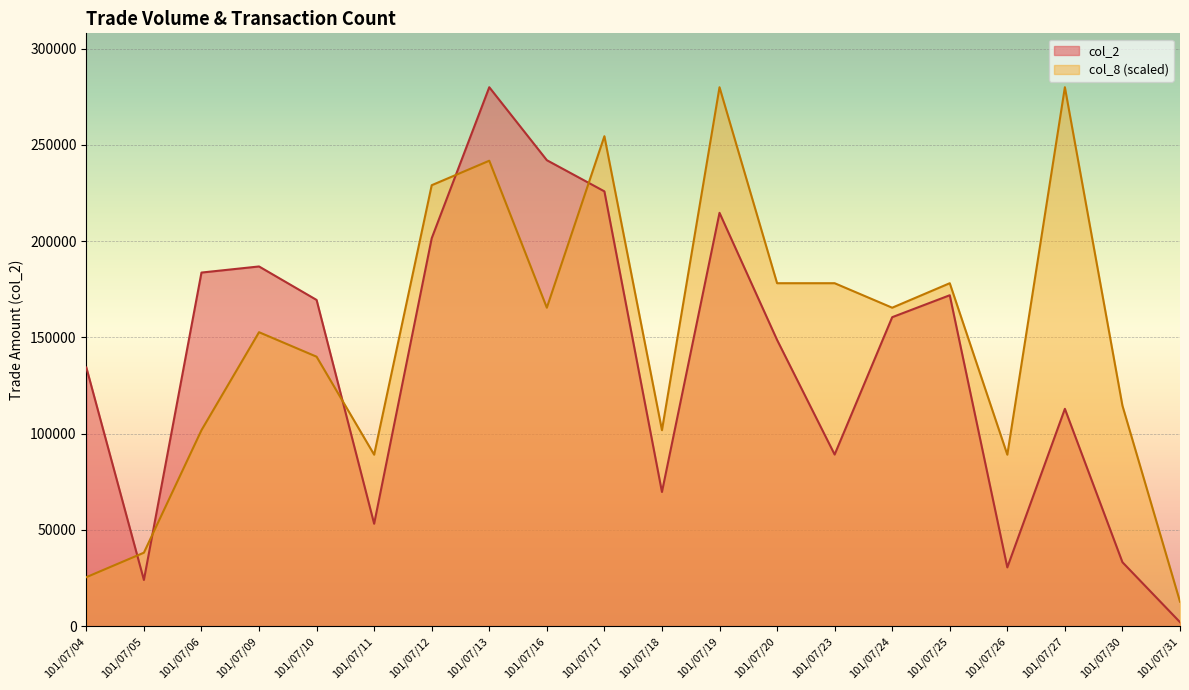

Is it true that col_2 equals 33220 at 101/07/30?

True